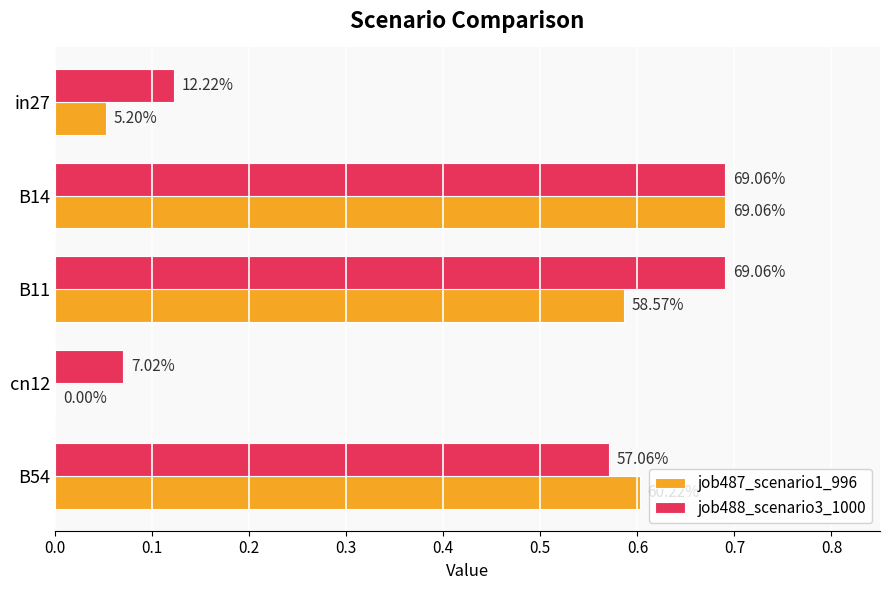

What are all the series names shown in the legend?

job487_scenario1_996, job488_scenario3_1000